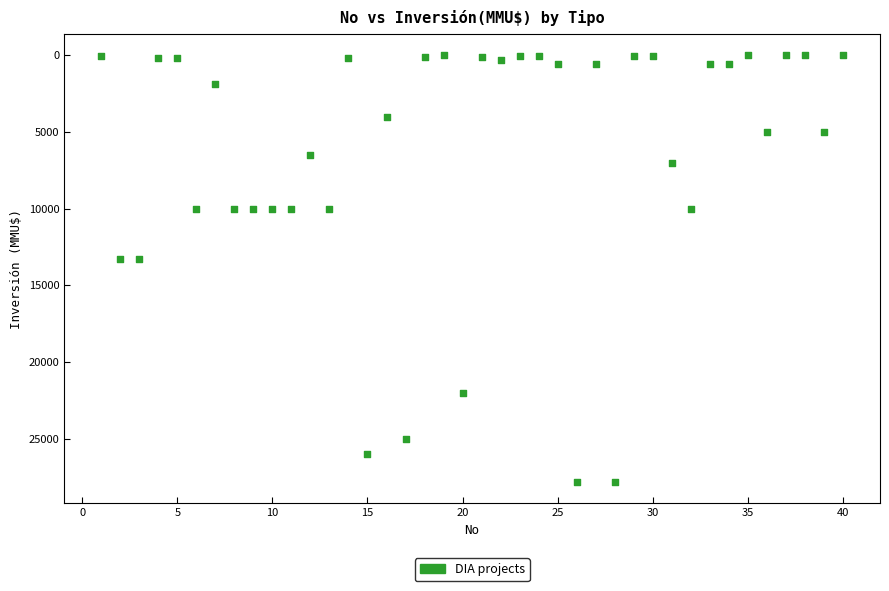

What is the range of X values (max minus min)?

39